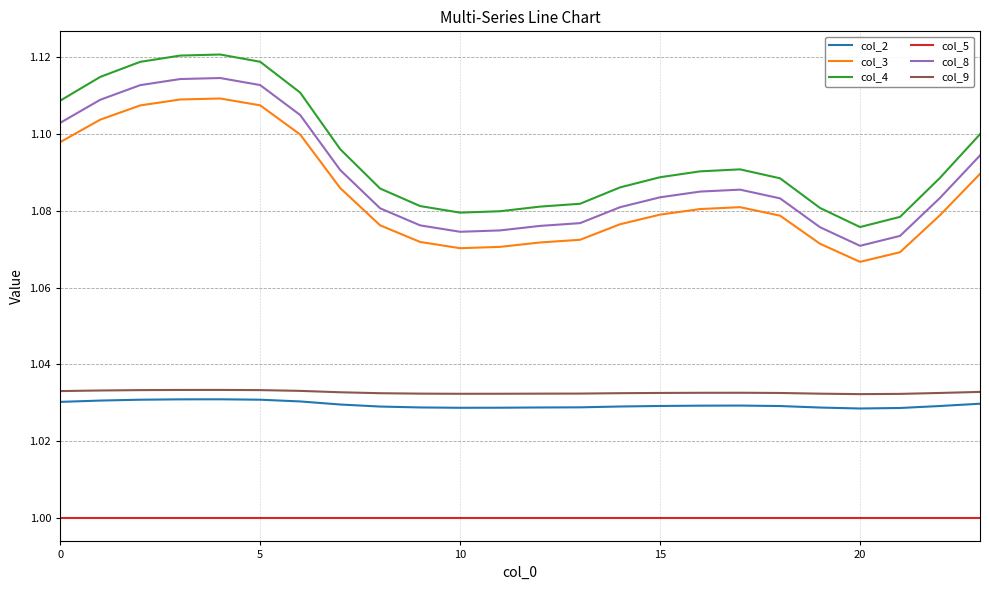

Which series has the widest spread of values?

col_4